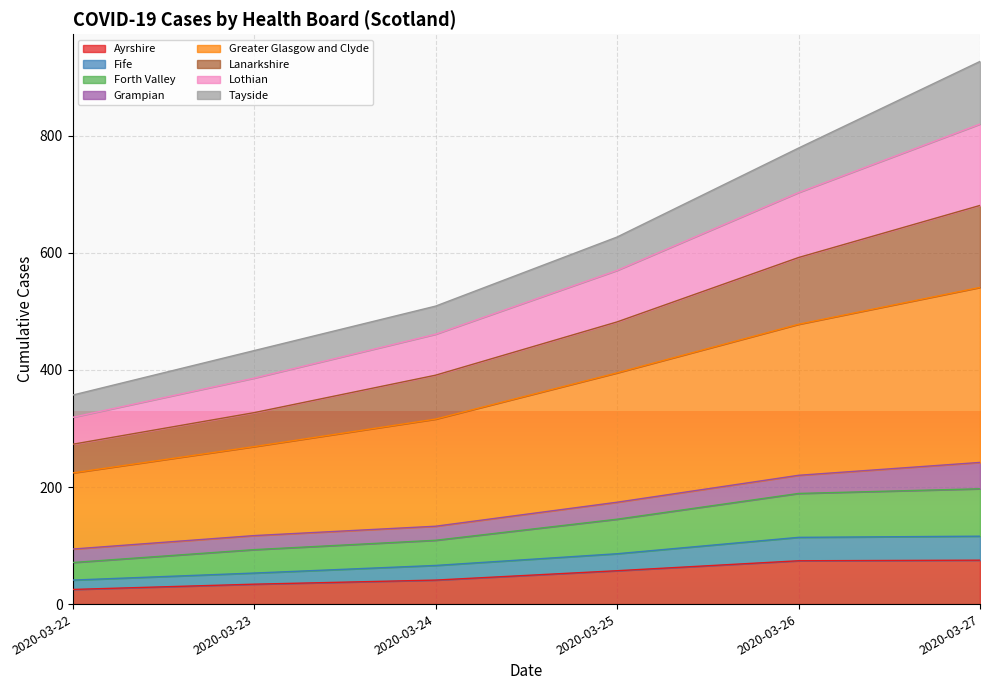

What is the lowest value of the Ayrshire series?

25